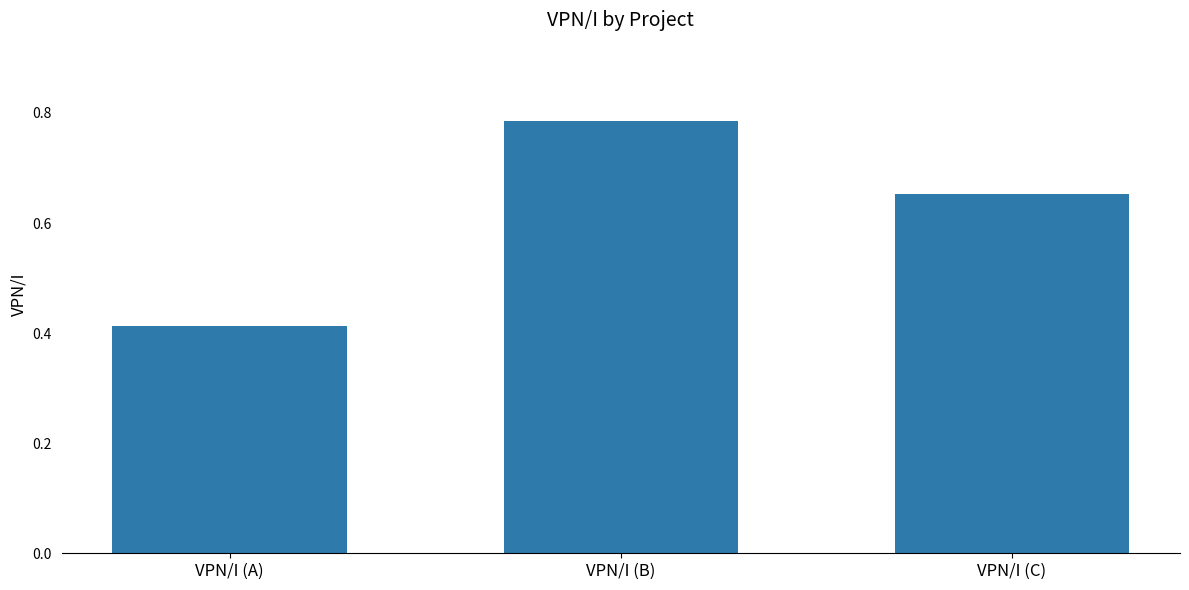

Are the bars grouped side by side (vs. stacked)?

No